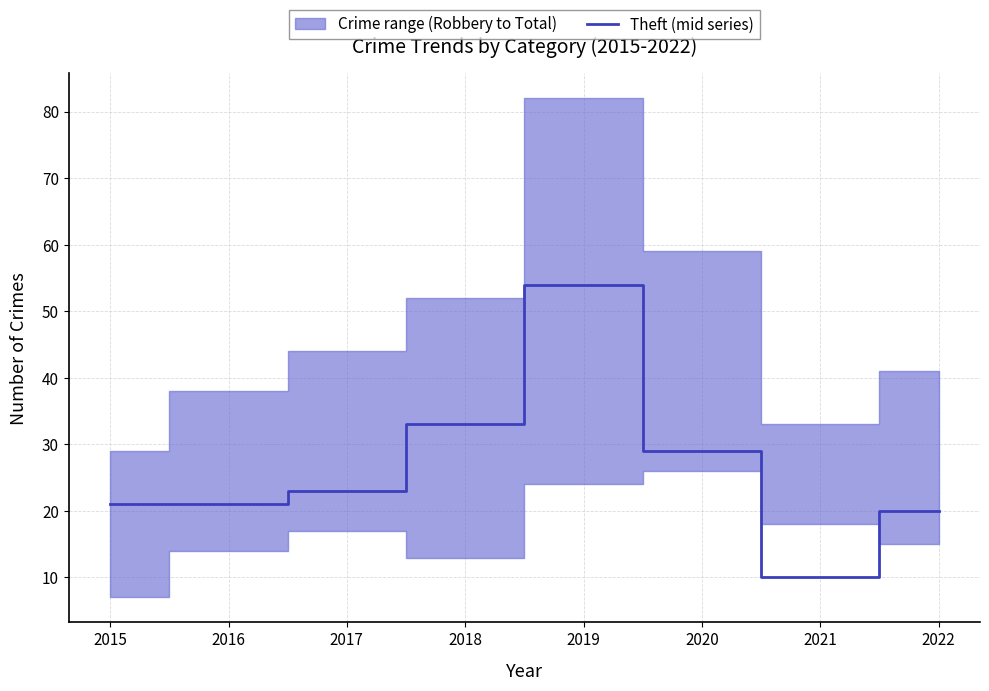

Reading left to right, list all the values displayed in this chart.

2015=21	2016=21	2017=23	2018=33	2019=54	2020=29	2021=10	2022=20